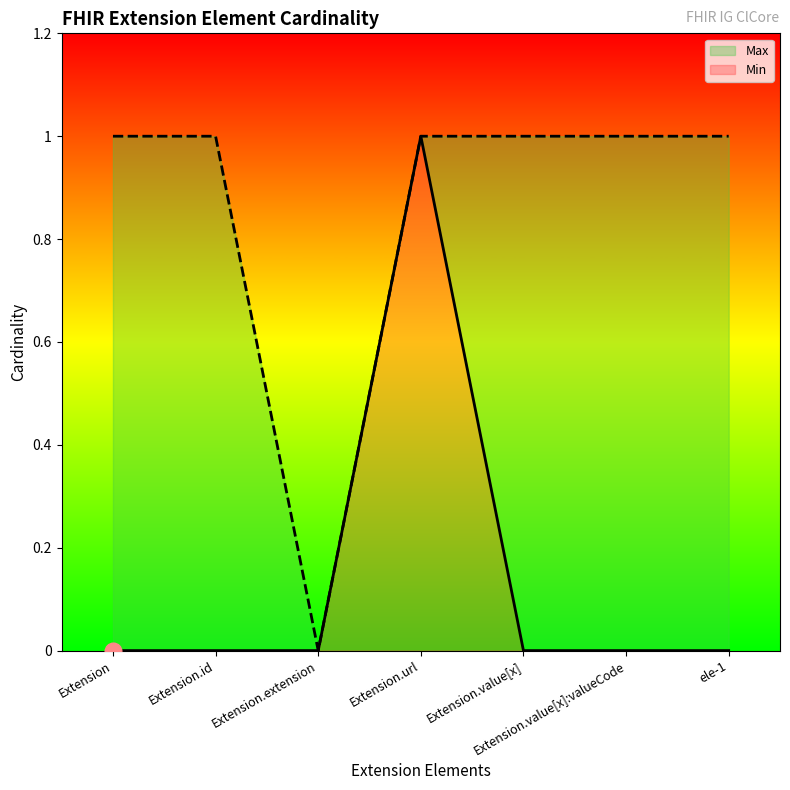

True or false: Max has more than 0 interior local peaks.

False